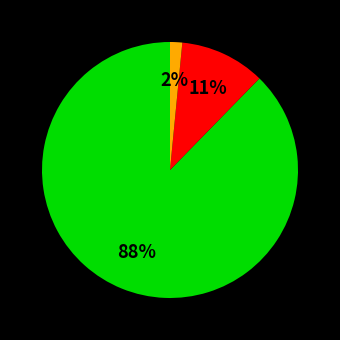

Is there a majority slice in this chart?

Yes